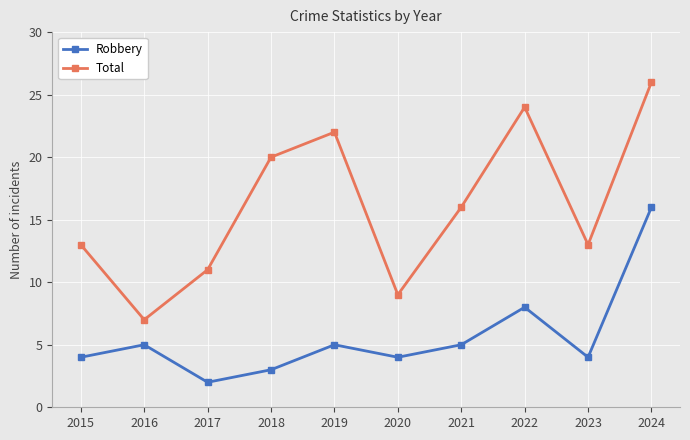

What is the total value across all series at 2016?

12